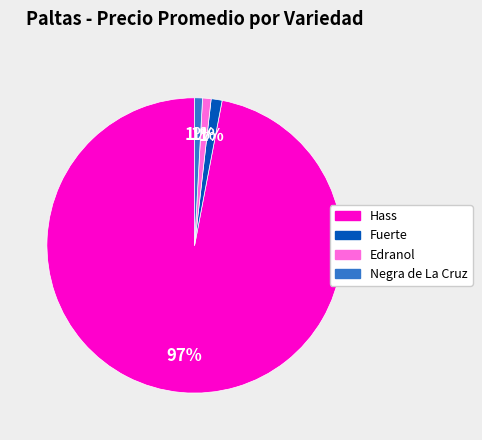

To the nearest percent, what is the difference between the largest and smallest slice percentages?

96%